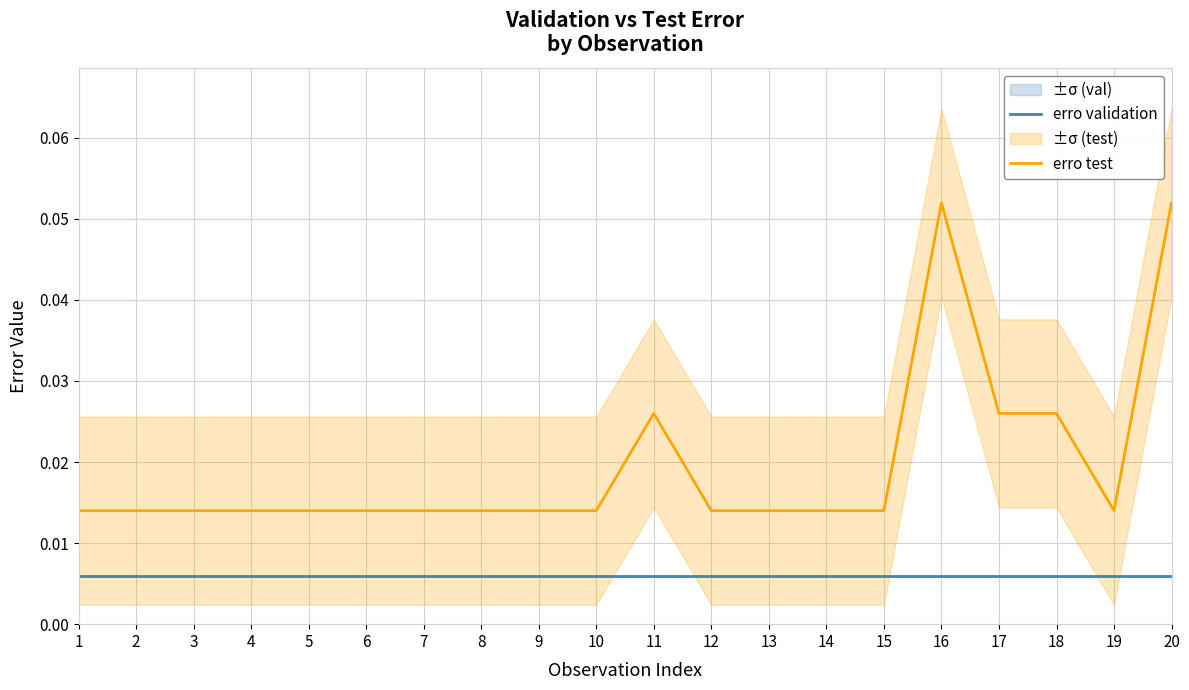

Is the value of erro validation at 15 greater than the value of erro test at 19?

No